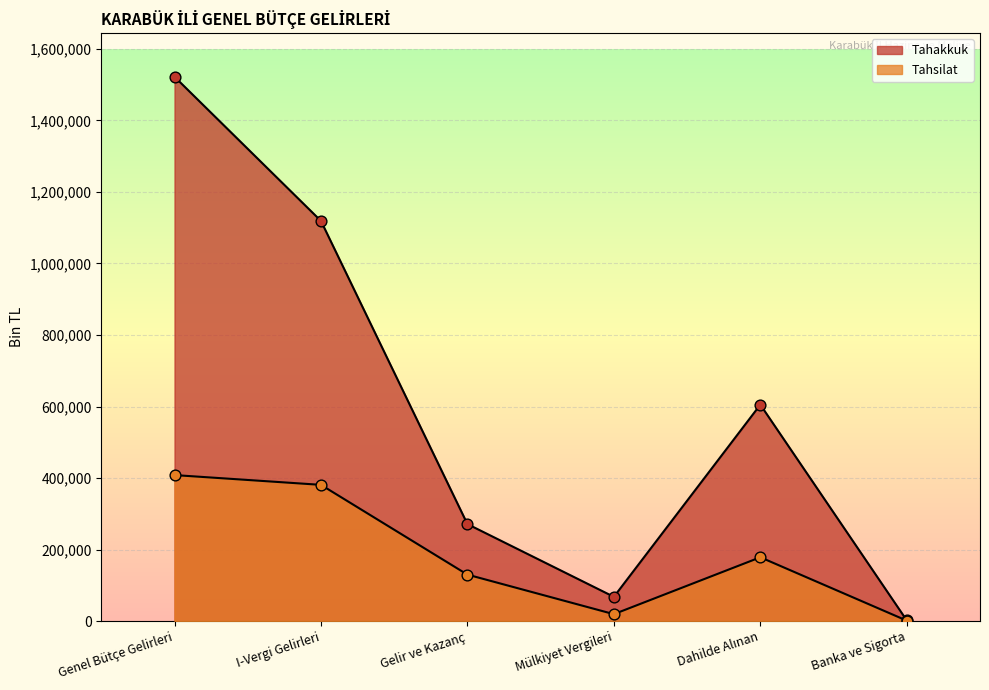

Is the value of Tahakkuk at Gelir ve Kazanç greater than the value of Tahsilat at Gelir ve Kazanç?

Yes